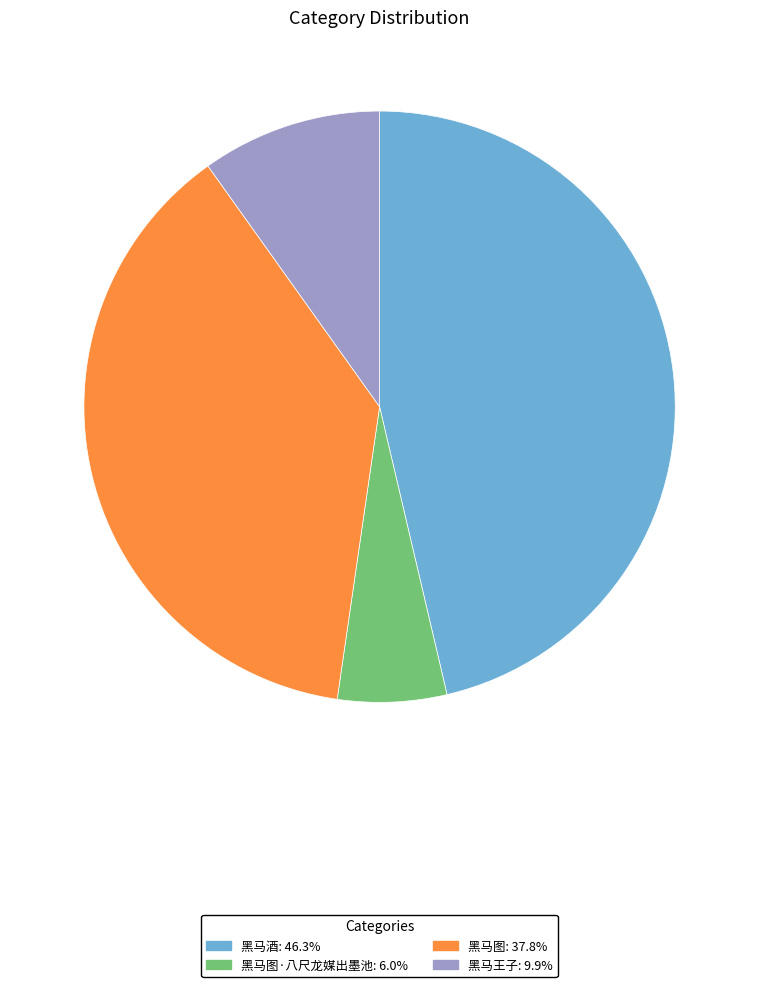

Is the sum of 黑马图·八尺龙媒出墨池: 6.0% and 黑马王子: 9.9% greater than half?

No